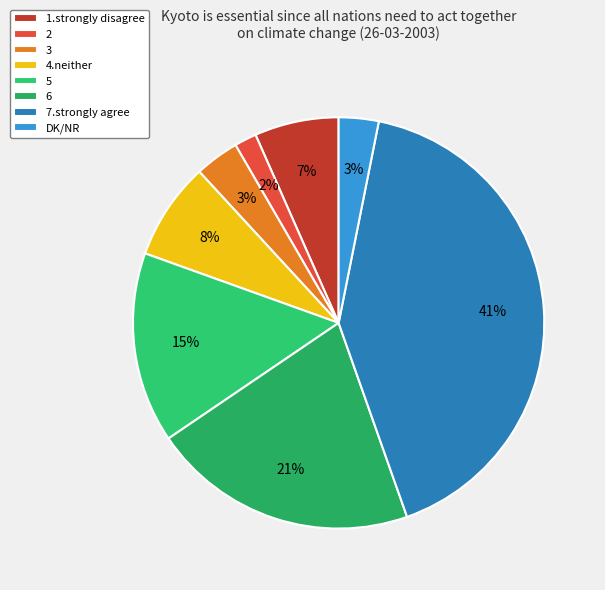

Is it true that 6 is 35% of the pie?

False